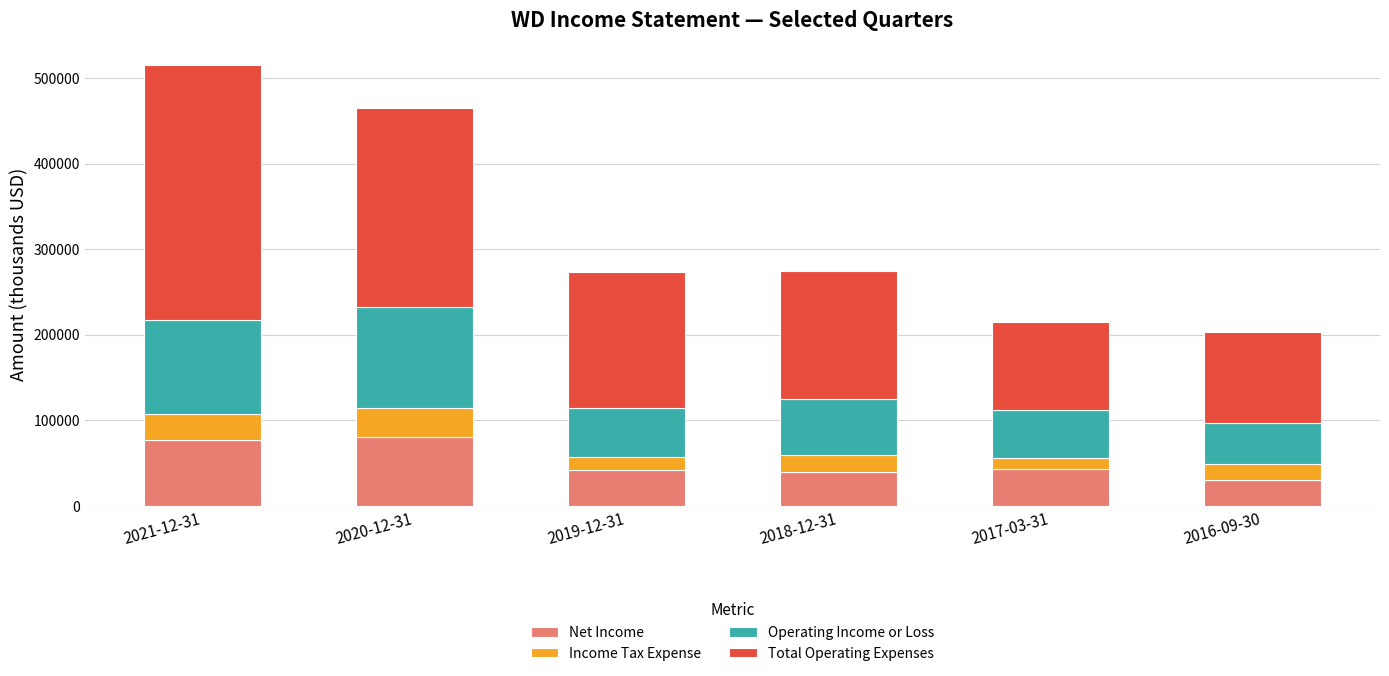

What are all the series names shown in the legend?

Net Income, Income Tax Expense, Operating Income or Loss, Total Operating Expenses